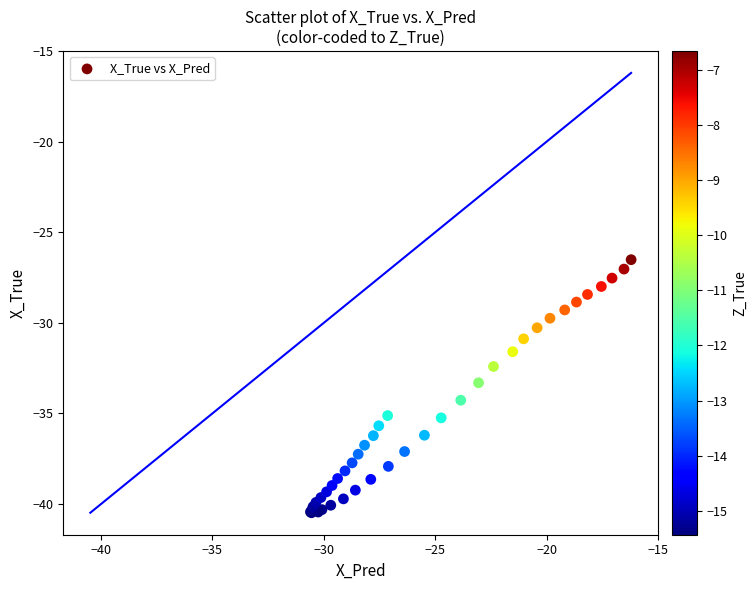

What Y value in the scatter plot is closest to -33?

-33.3